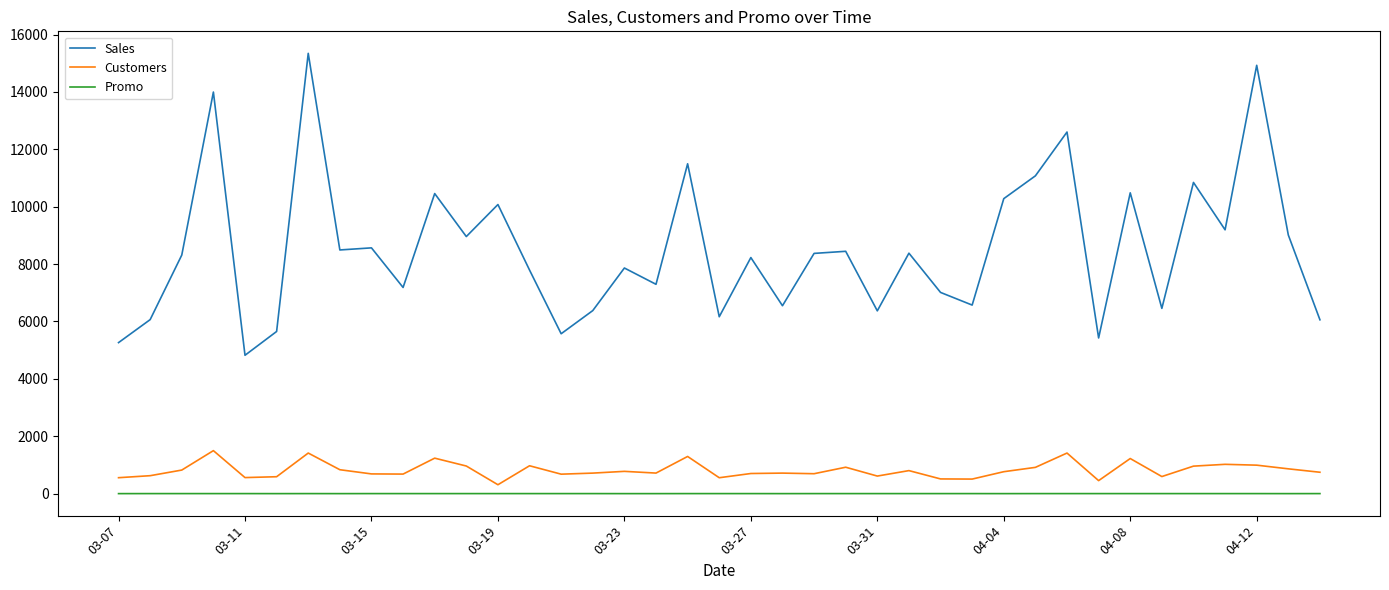

What is the greatest value displayed?

15344